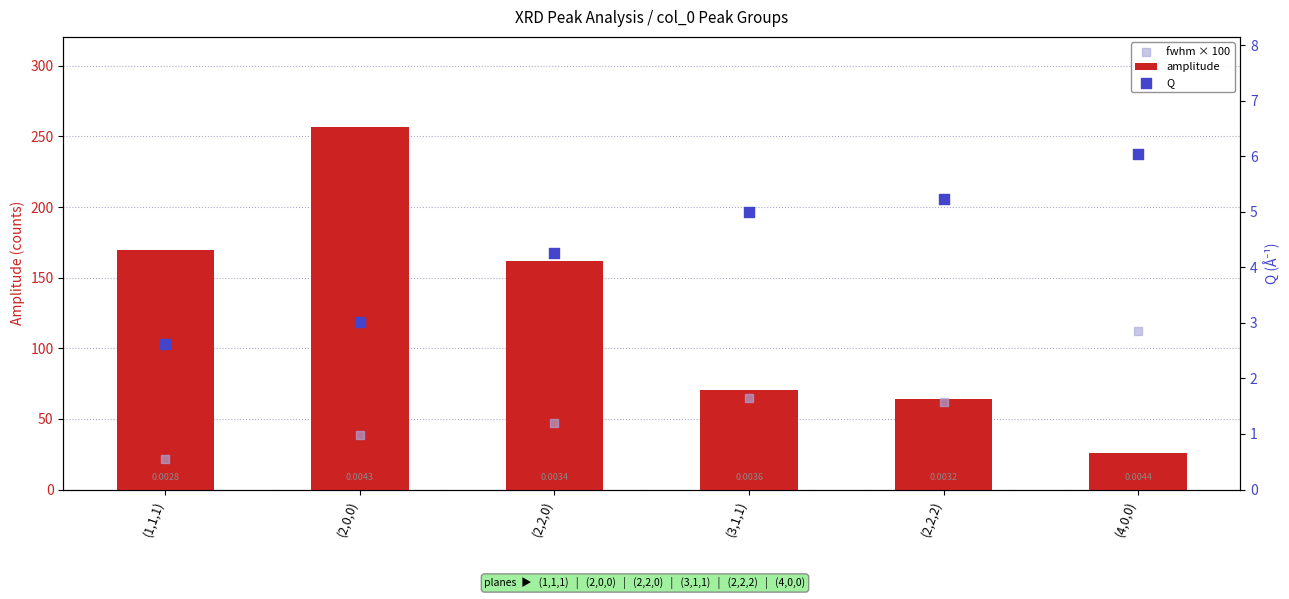

Which series has the largest total across all categories?

amplitude